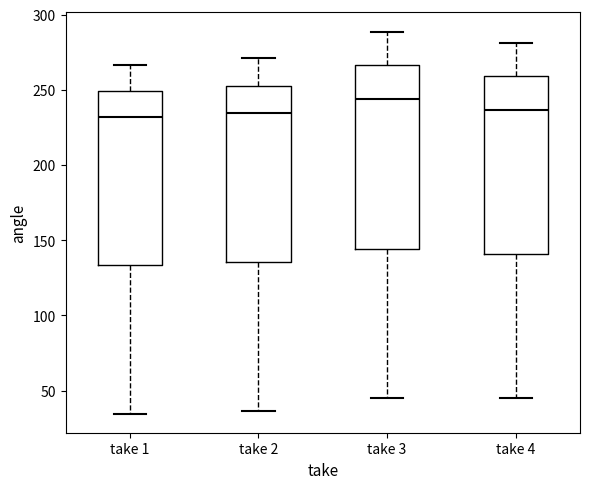

Where is the lower edge of the box for take 1 on the y-axis? The values are not printed on the chart, so give them approximately, as read against the axis.

135